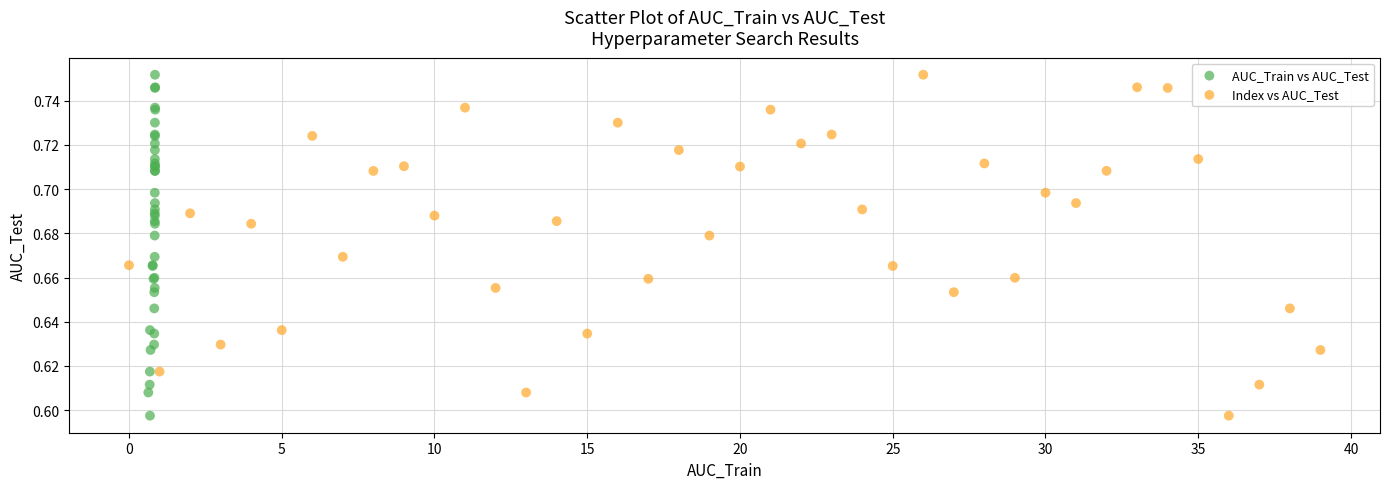

What are all the series names shown in the legend?

AUC_Train vs AUC_Test, Index vs AUC_Test